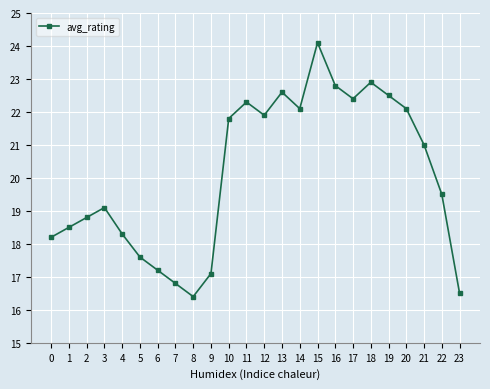

How many lines are shown in the chart?

1